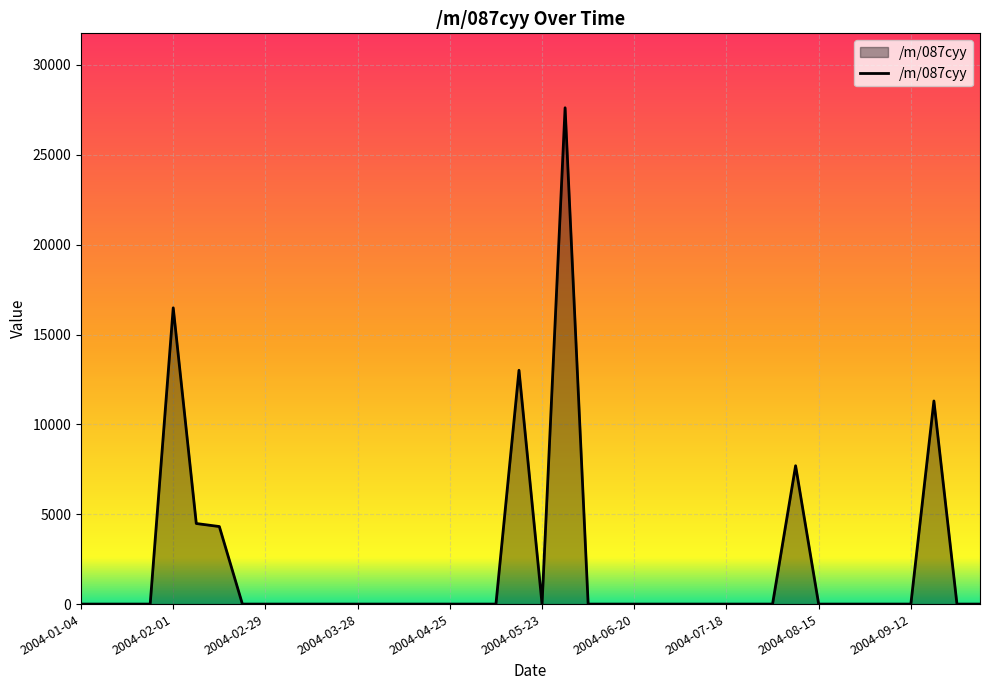

What is the difference between the maximum and minimum values?

27617.2